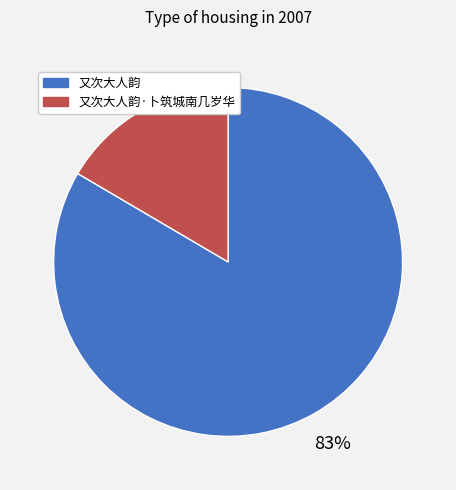

How many segments does this pie chart have?

2